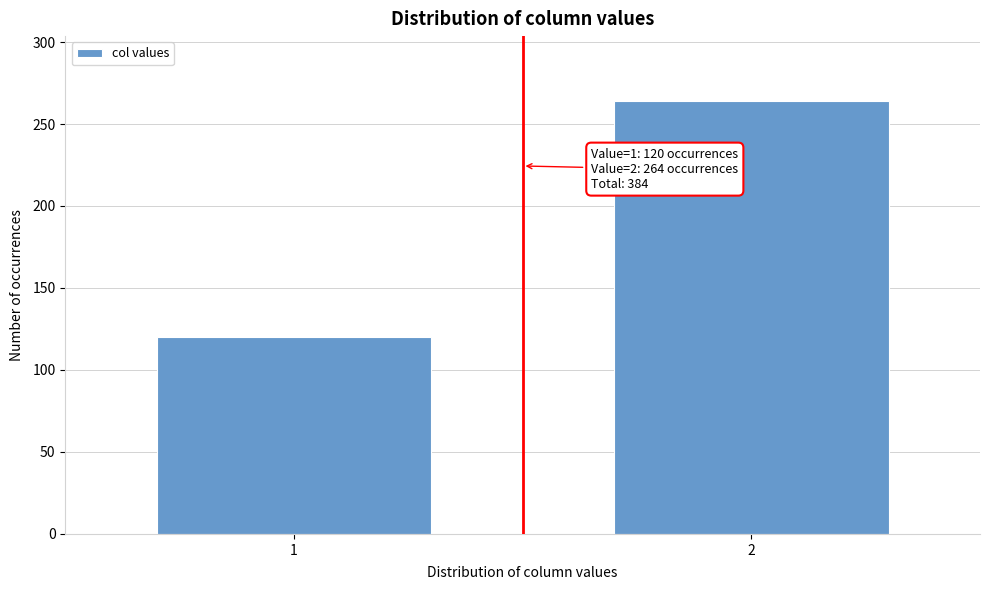

Reading right to left, transcribe all the data shown in this chart.

264	120